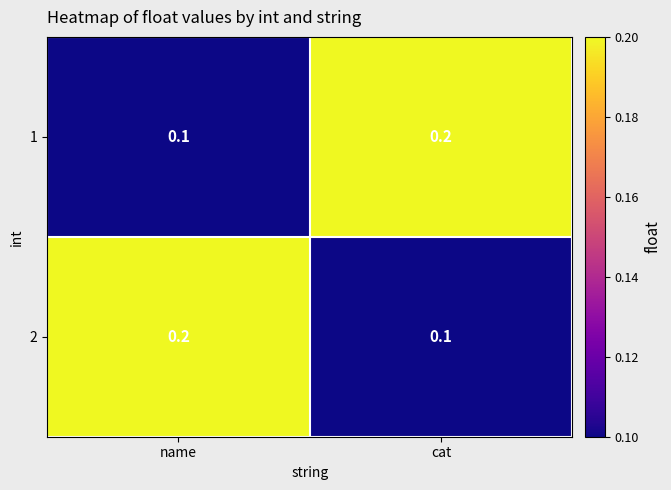

What is the total value across all series at name?

0.3